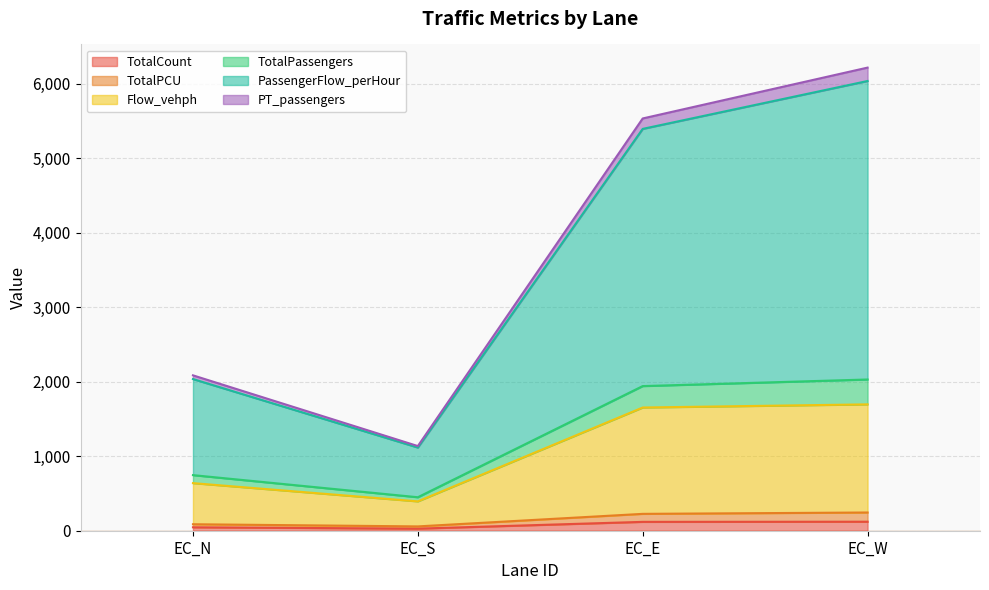

What are all the series names shown in the legend?

TotalCount, TotalPCU, Flow_vehph, TotalPassengers, PassengerFlow_perHour, PT_passengers